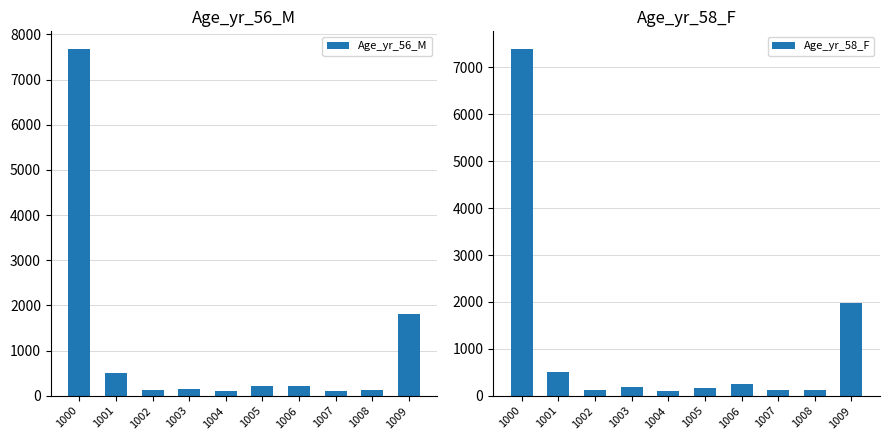

The Age_yr_56_M series shows 1812 at 1009. True or false?

True